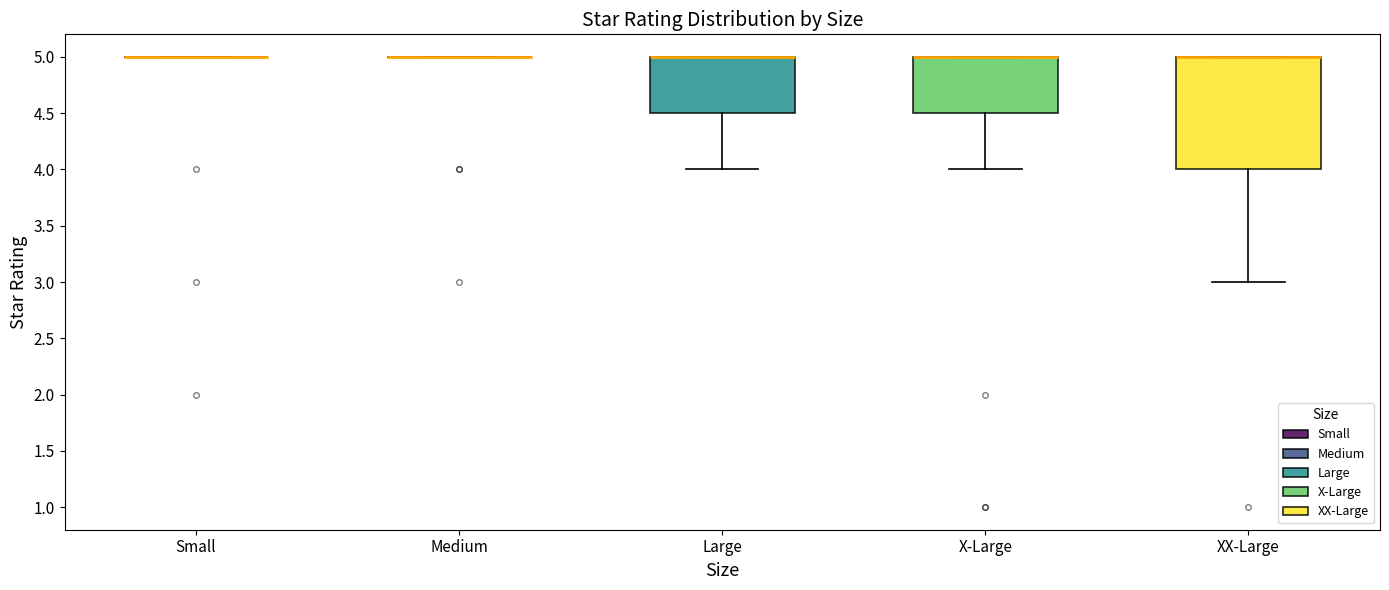

Which box is the tallest, from its lower edge to its upper edge?

XX-Large